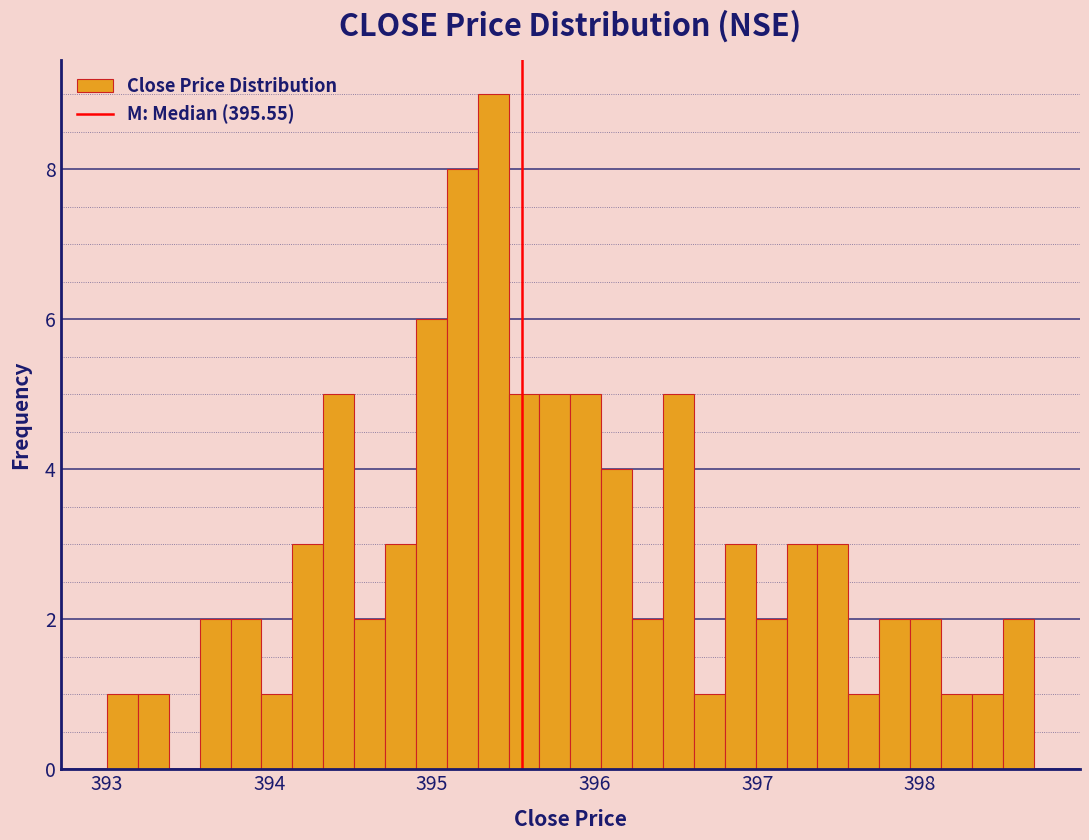

Read against the x-axis, roughly where is the centre of the tallest bar?

395.4